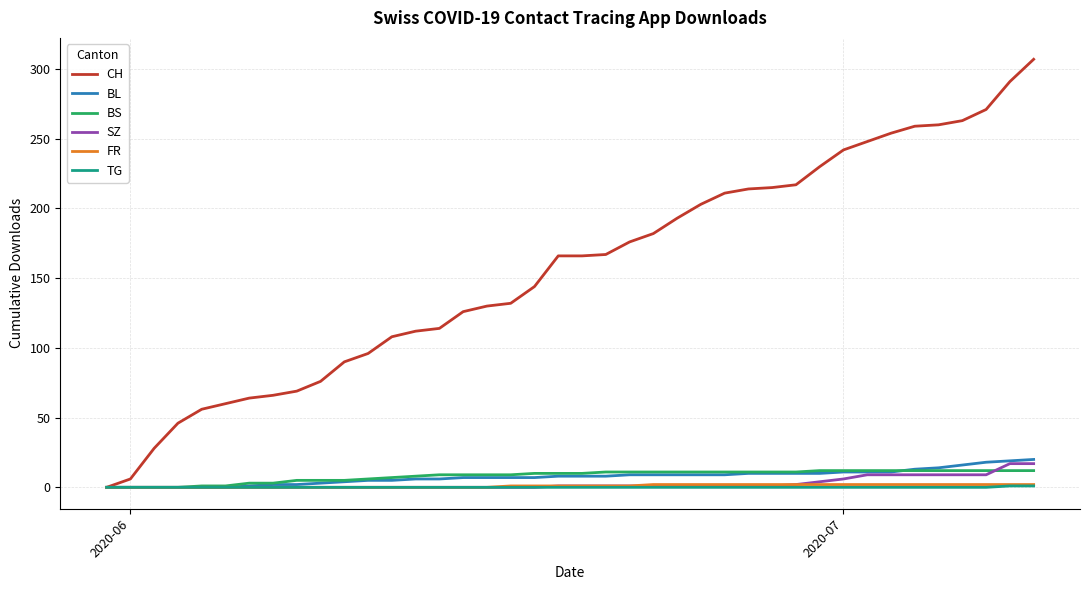

Which series has the largest total across all categories?

CH